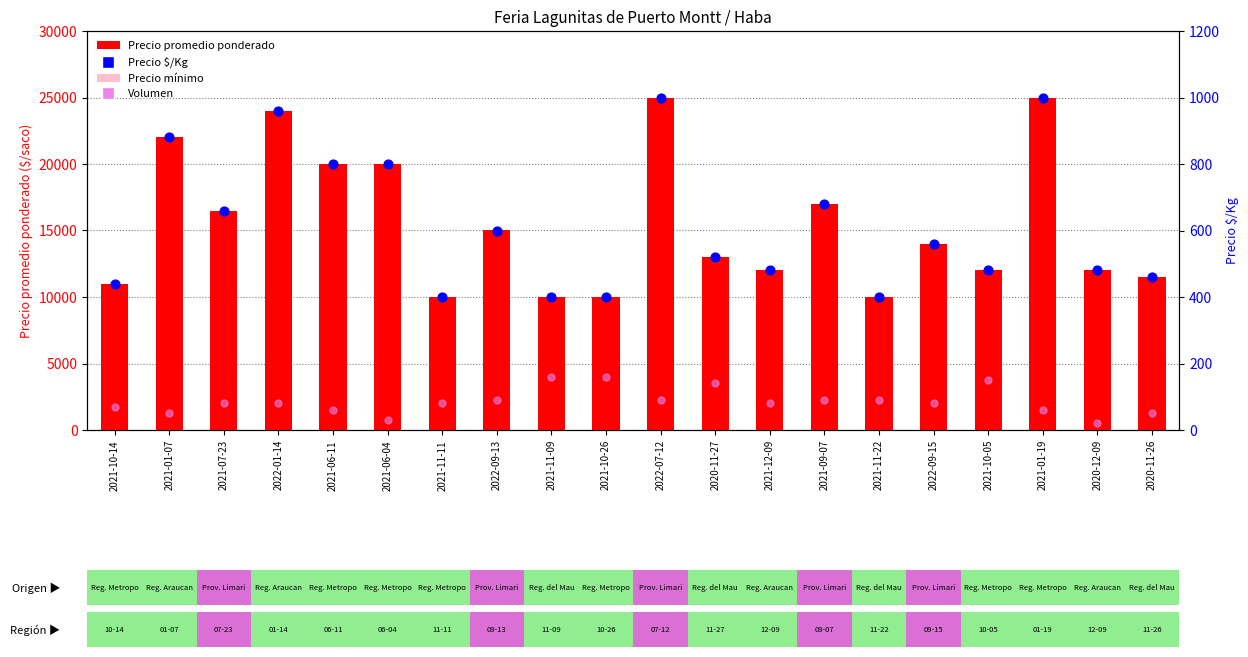

Which series has the largest total across all categories?

Precio promedio ponderado